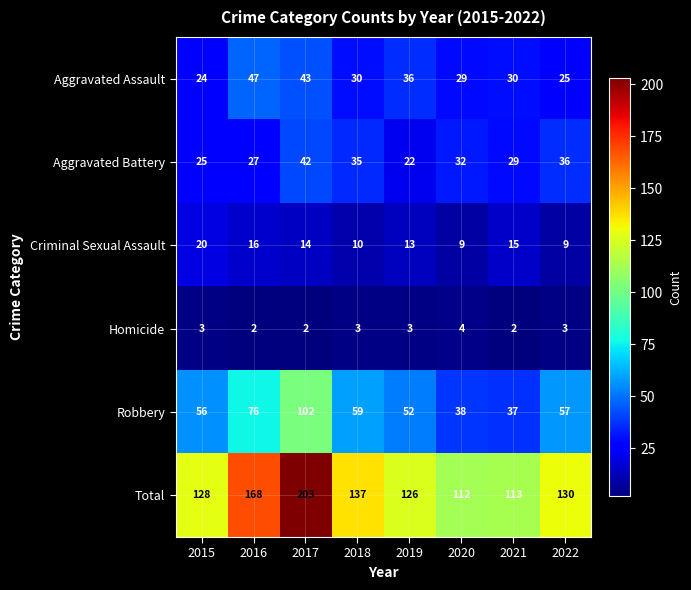

What is the average value of the Criminal Sexual Assault series?

13